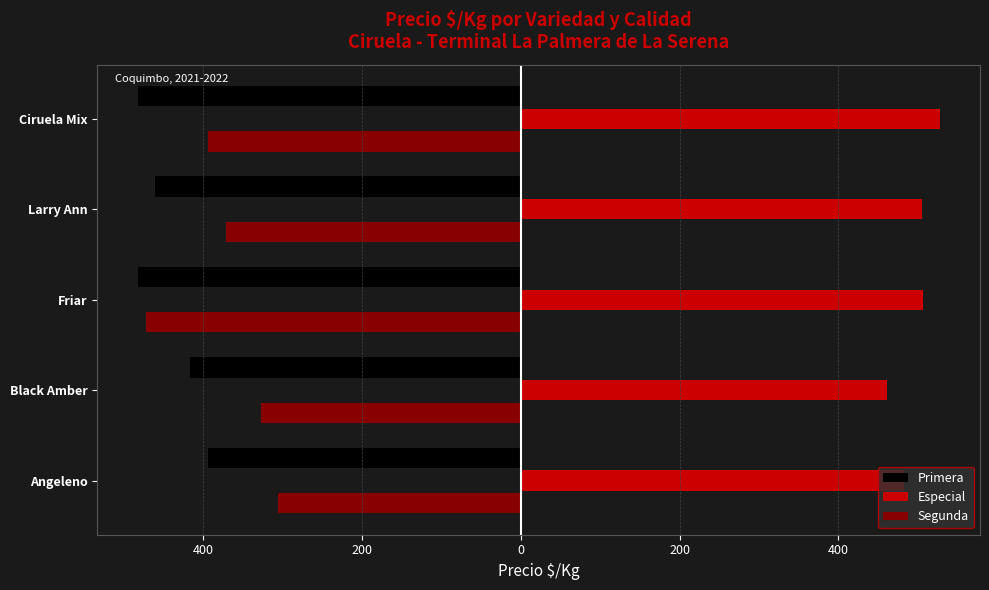

What are all the series names shown in the legend?

Primera, Especial, Segunda